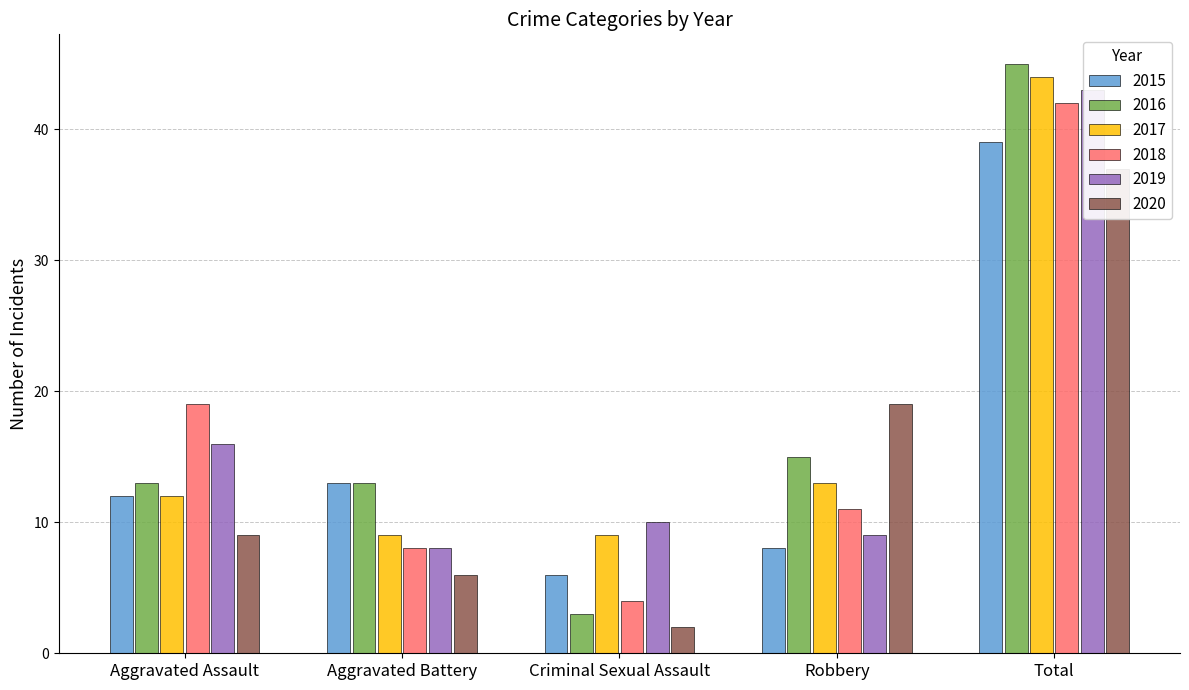

At which category is the sum across all series the highest?

Total